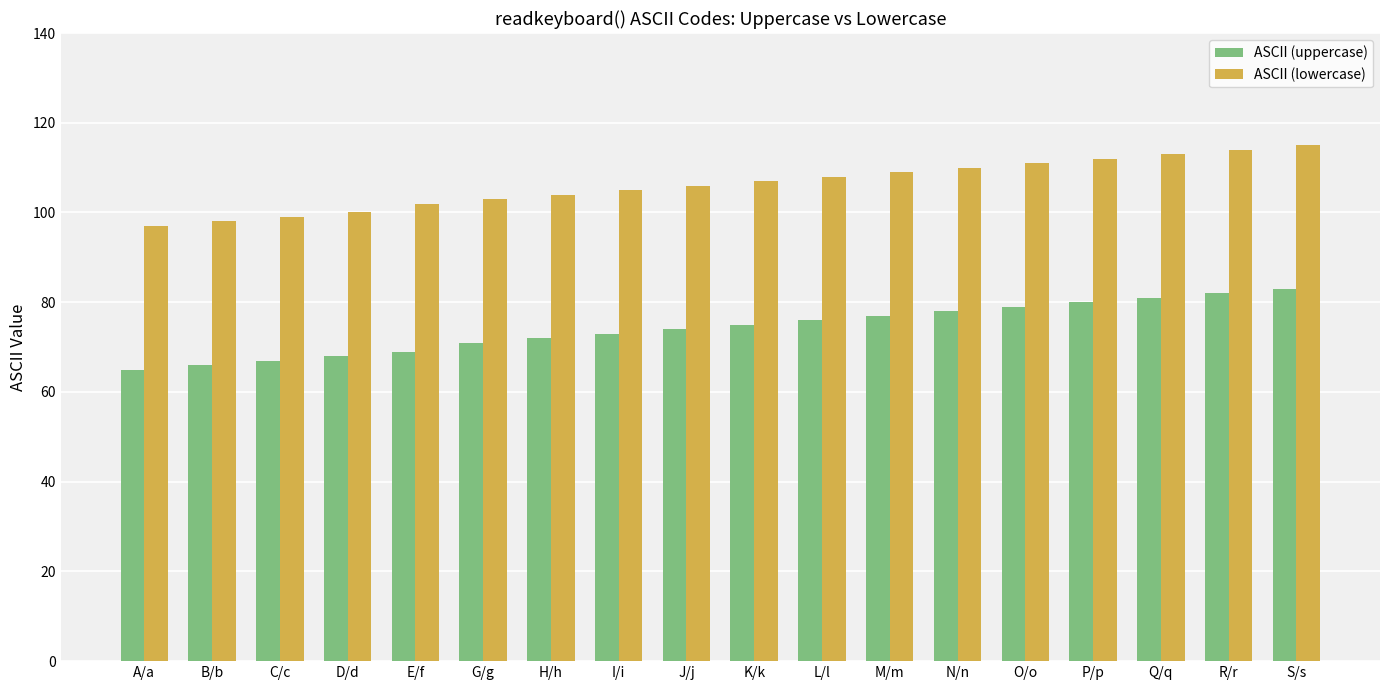

Which series has the largest total across all categories?

ASCII (lowercase)